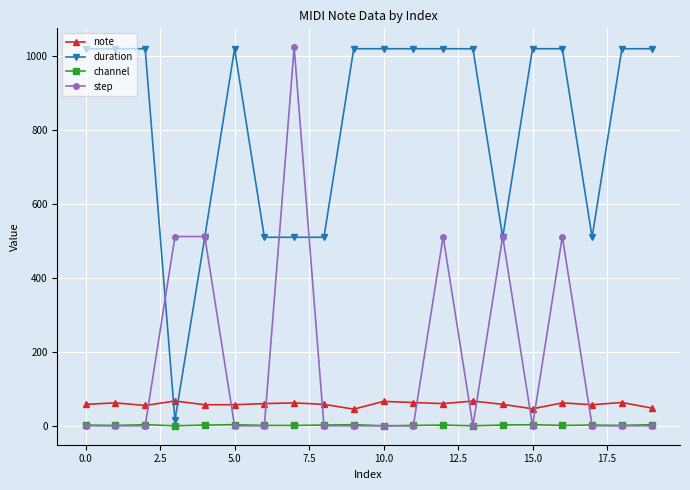

Which series has the largest total across all categories?

duration